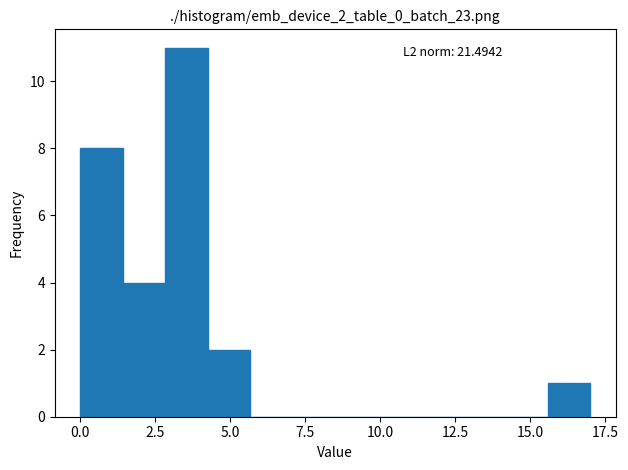

Read against the x-axis, roughly where is the centre of the tallest bar?

3.5